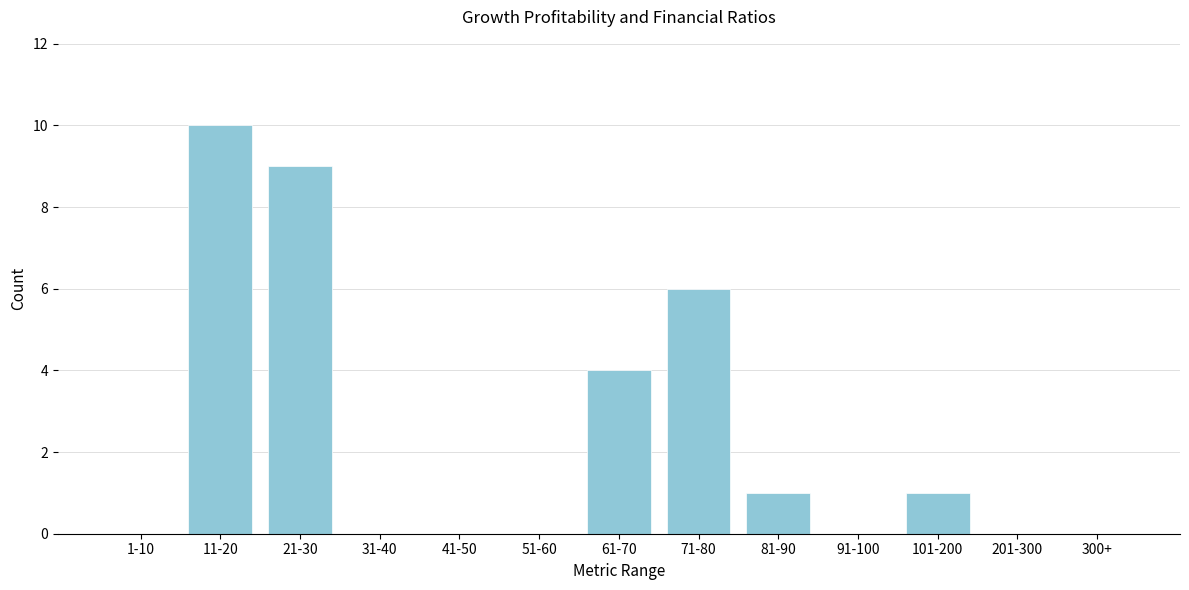

Reading left to right, transcribe all the data shown in this chart.

1-10=0	11-20=10	21-30=9	31-40=0	41-50=0	51-60=0	61-70=4	71-80=6	81-90=1	91-100=0	101-200=1	201-300=0	300+=0